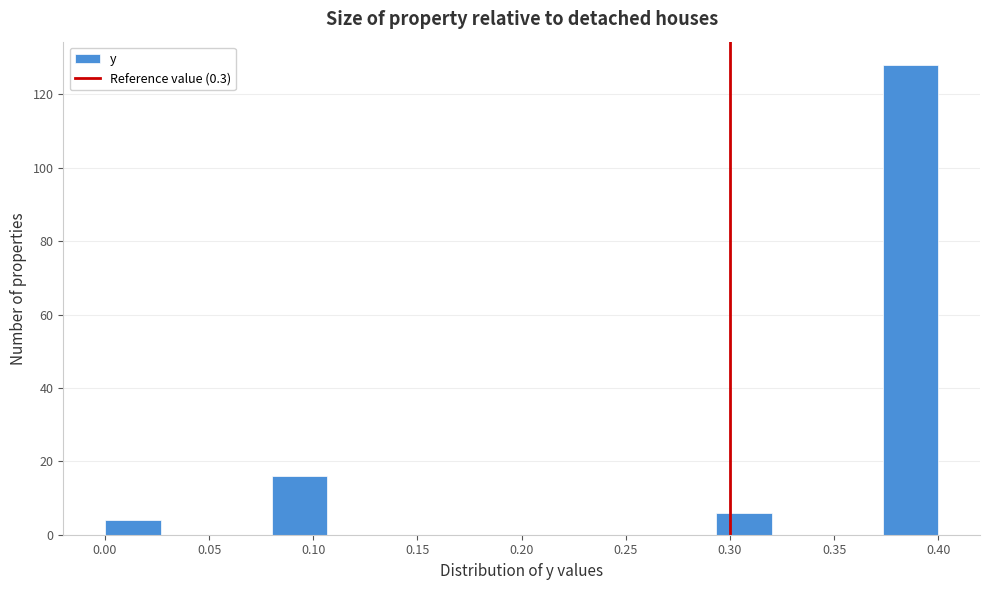

Reading left to right, transcribe this chart: for each bar, give the range it covers on the x-axis and its height. Neither the bar edges nor the heights are printed on the chart, so give them approximately, as read against the axes.

0.000 to 0.025: 4
0.025 to 0.055: 0
0.055 to 0.080: 0
0.080 to 0.105: 16
0.105 to 0.135: 0
0.135 to 0.160: 0
0.160 to 0.185: 0
0.185 to 0.215: 0
0.215 to 0.240: 0
0.240 to 0.265: 0
0.265 to 0.295: 0
0.295 to 0.320: 6
0.320 to 0.345: 0
0.345 to 0.375: 0
0.375 to 0.400: 128